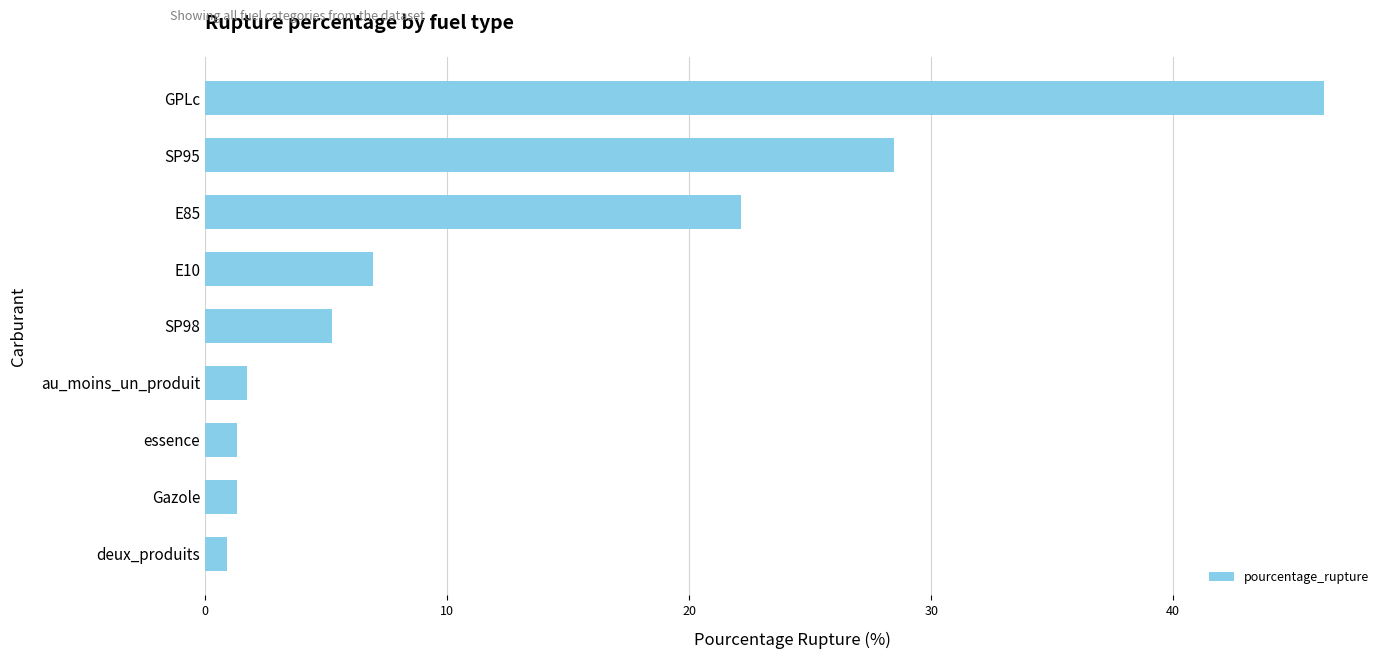

The chart shows a value of 6.9 at E10. True or false?

True